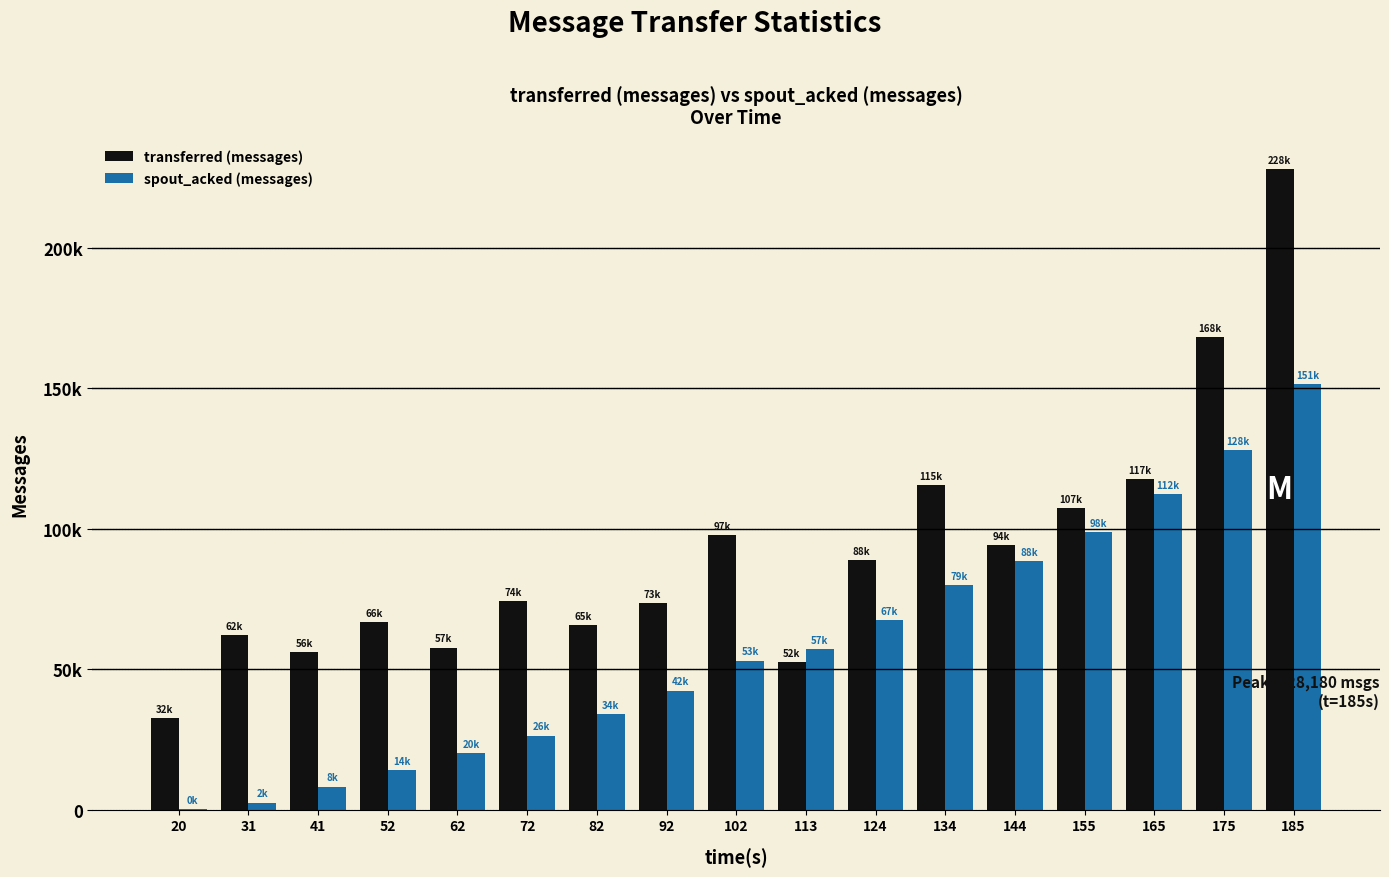

What is the value of the spout_acked (messages) bar at the 8th from the left?

42400